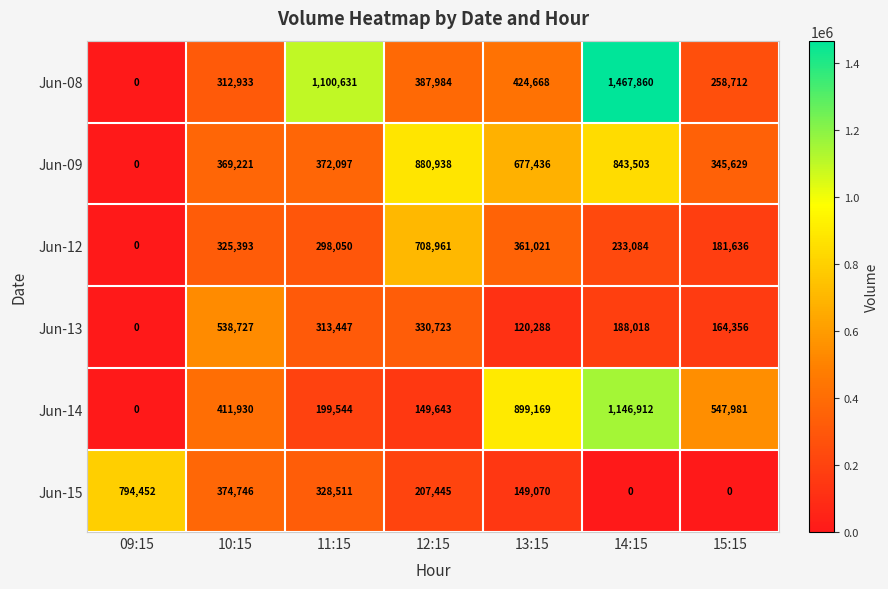

How many values in the Jun-09 series are below 372097?

3